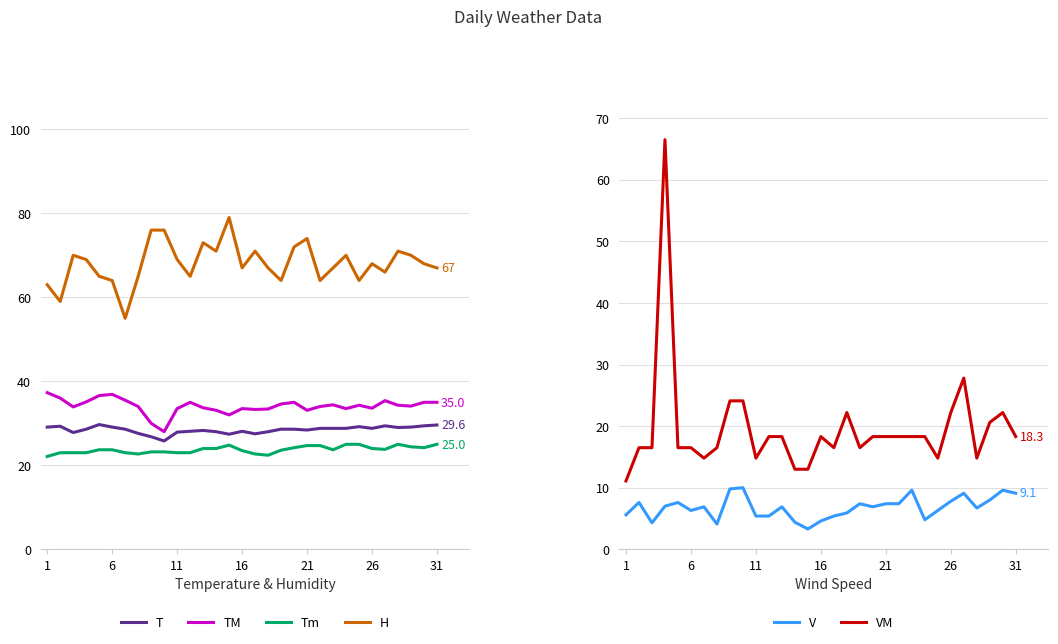

The value of T at 6 is 44.2. True or false?

False